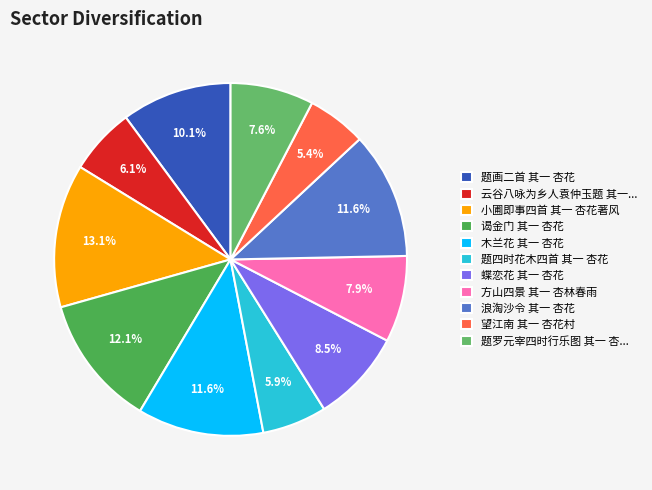

Count the number of slices in the pie.

11